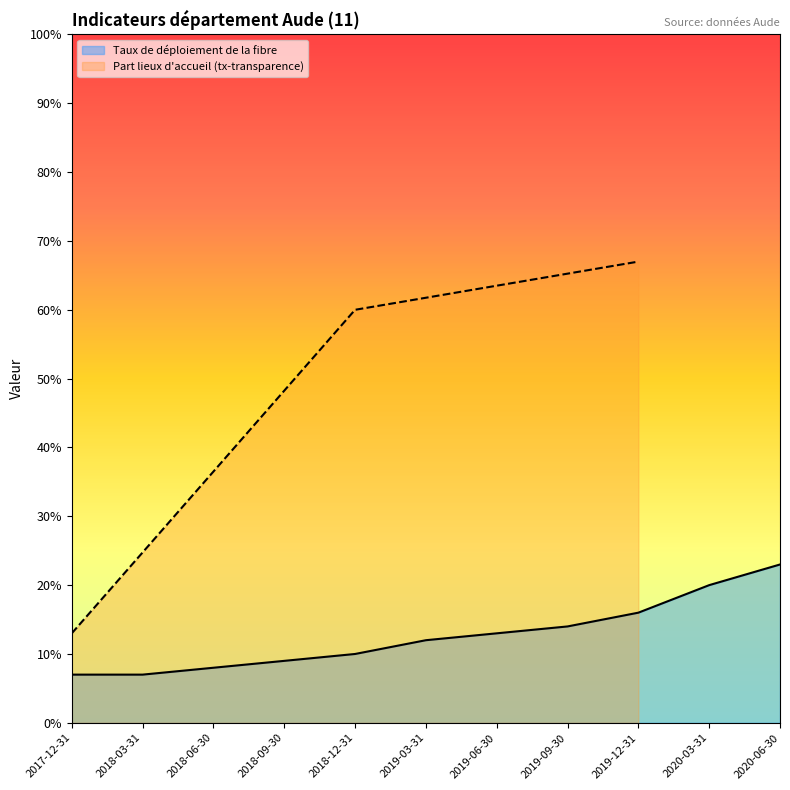

How many data points are less than 60?

1